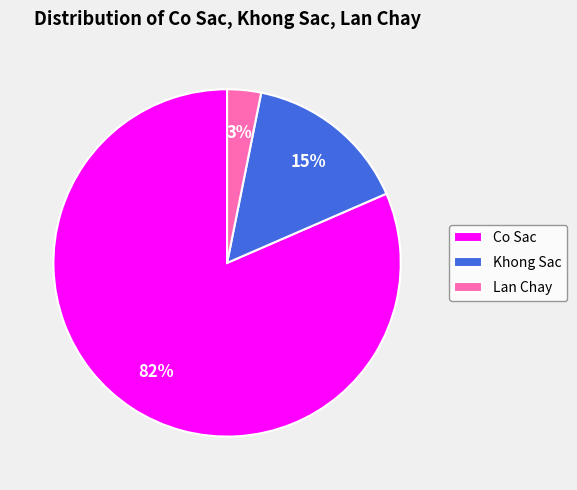

Rank the categories by value from highest to lowest.

Co Sac, Khong Sac, Lan Chay